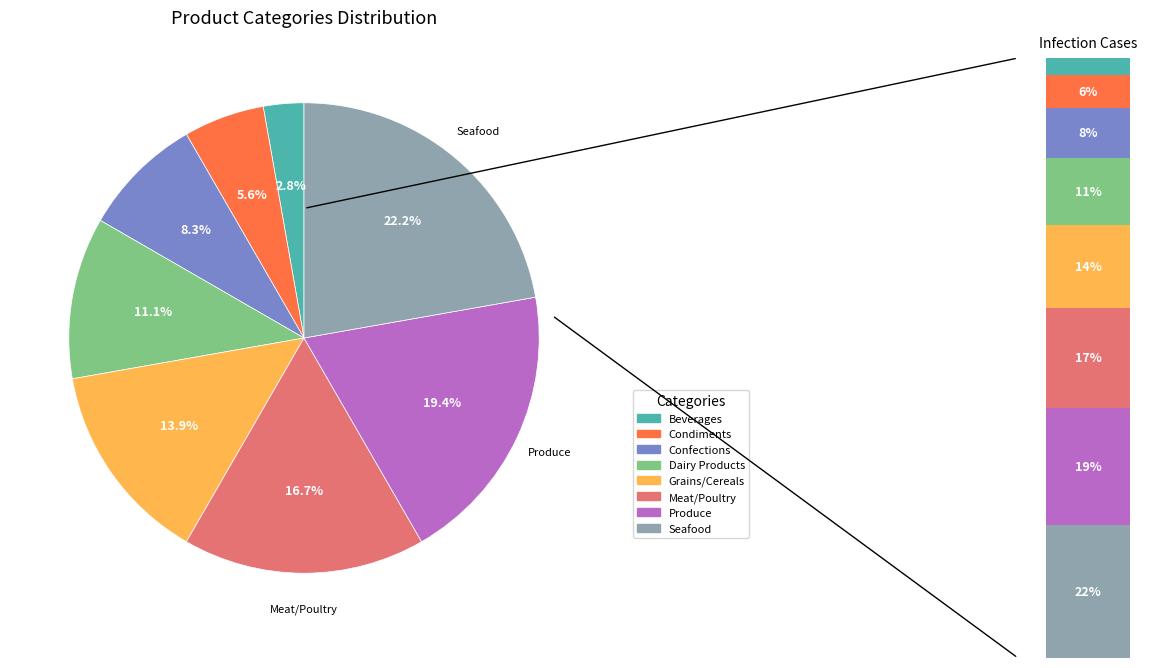

Between Beverages and Dairy Products, which is larger?

Dairy Products